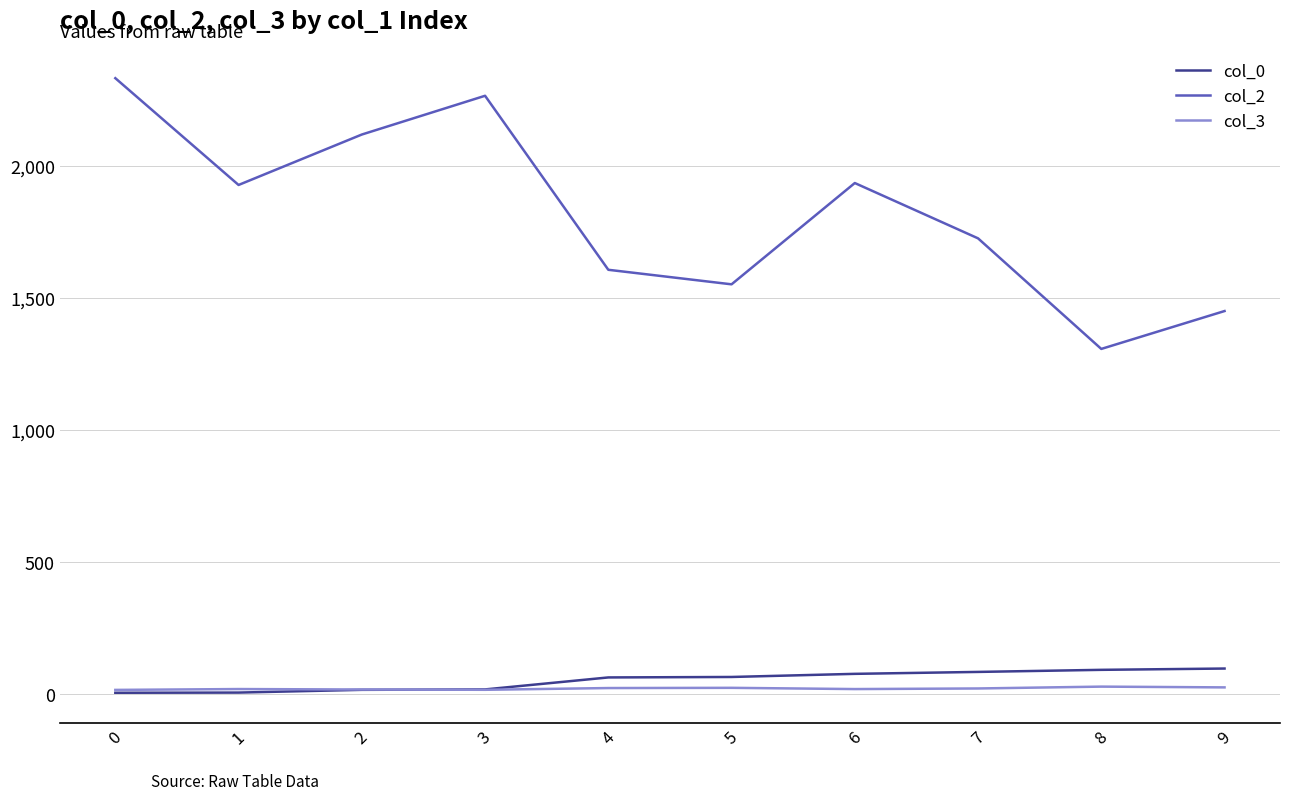

True or false: col_3 and col_2 cross at least once.

False